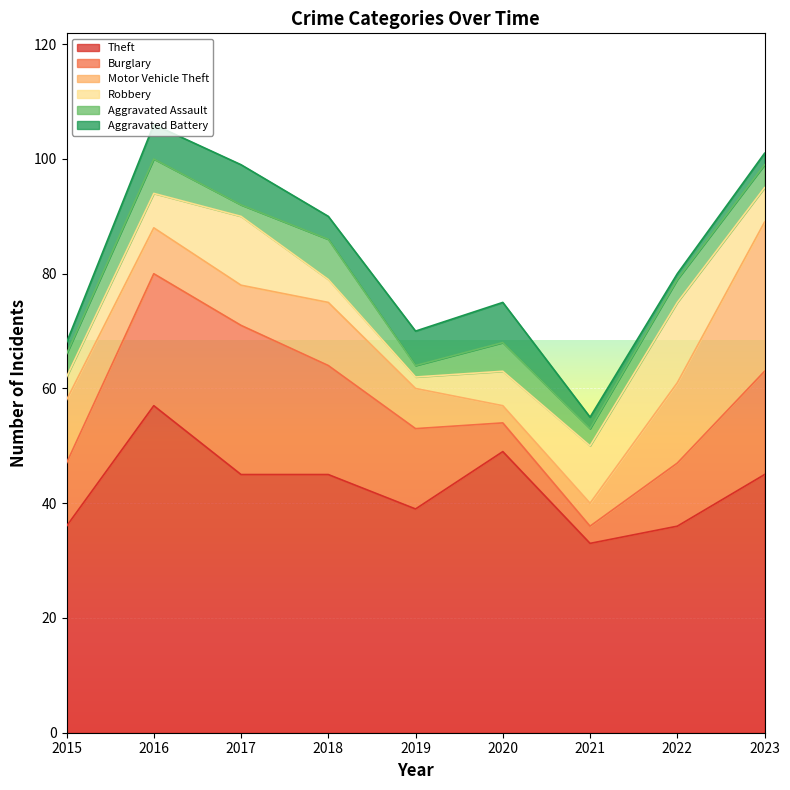

What is the highest value of the Robbery series?

14